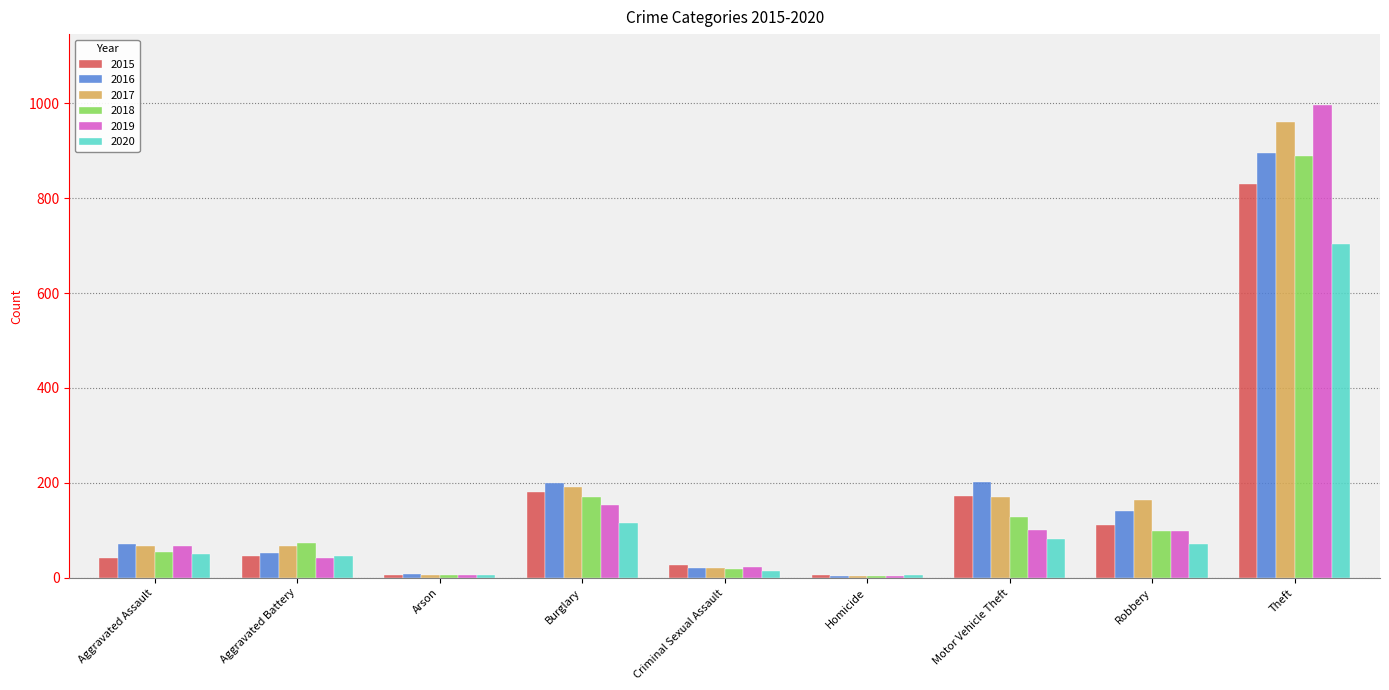

How many categories are shown in the chart?

9